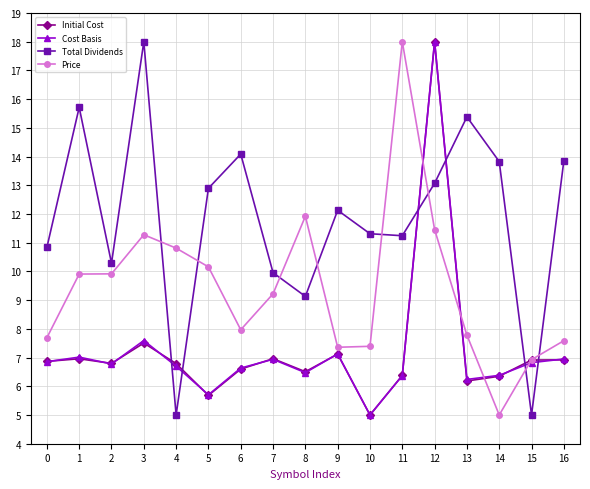

How many interior local valleys does the Total Dividends series have?

5